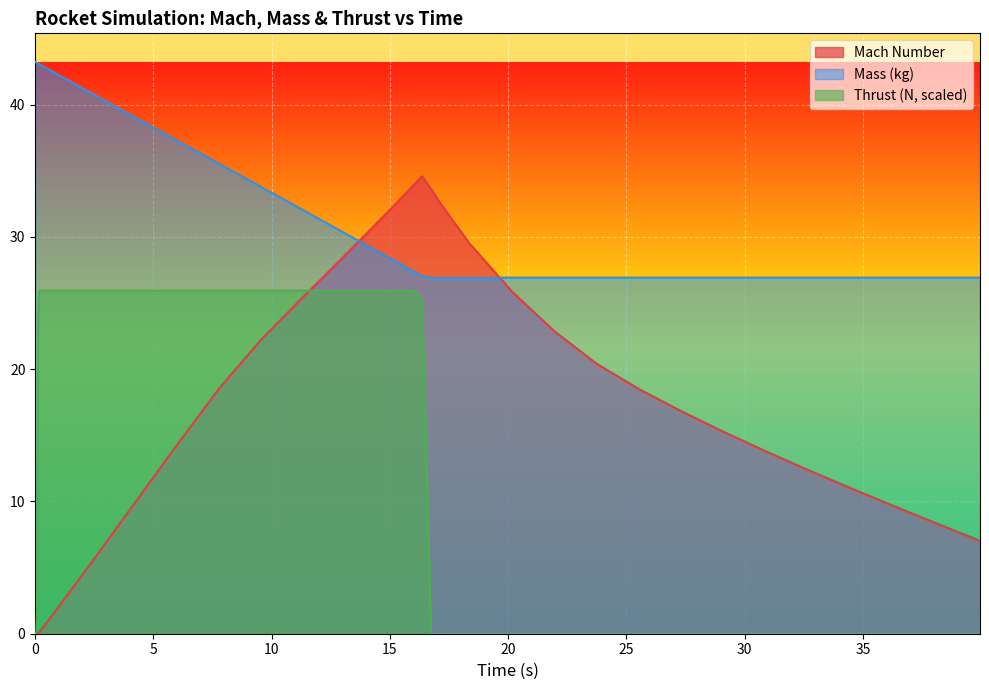

What is the value of the Thrust (N) point at the 25th from the left?

25.3